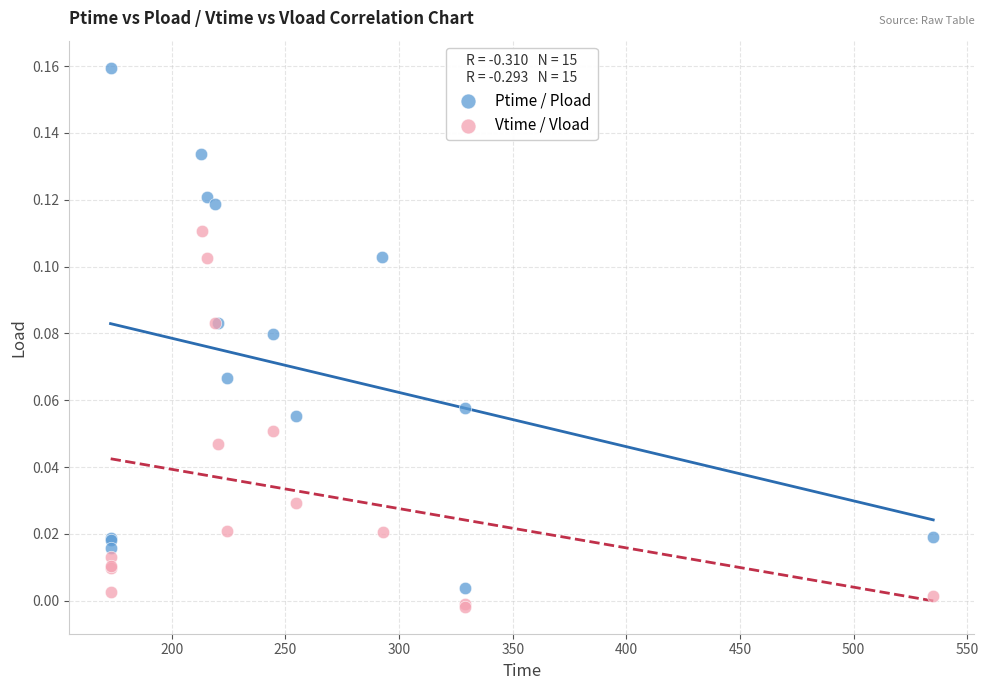

What are all the series names shown in the legend?

Ptime / Pload, Vtime / Vload